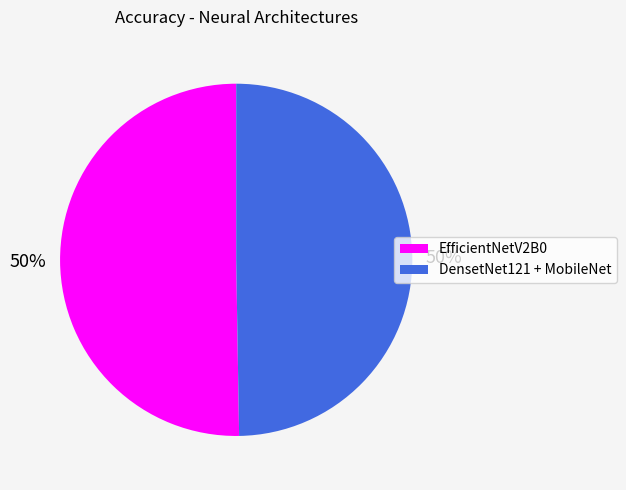

How many slices are in this pie chart?

2